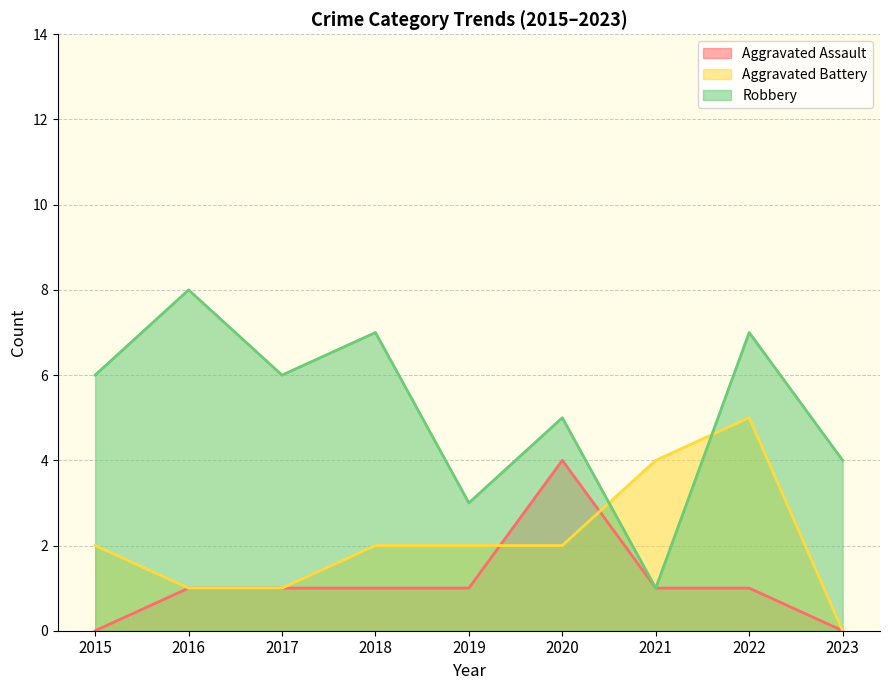

Rank the series at 2017 from highest to lowest value.

Robbery, Aggravated Assault, Aggravated Battery